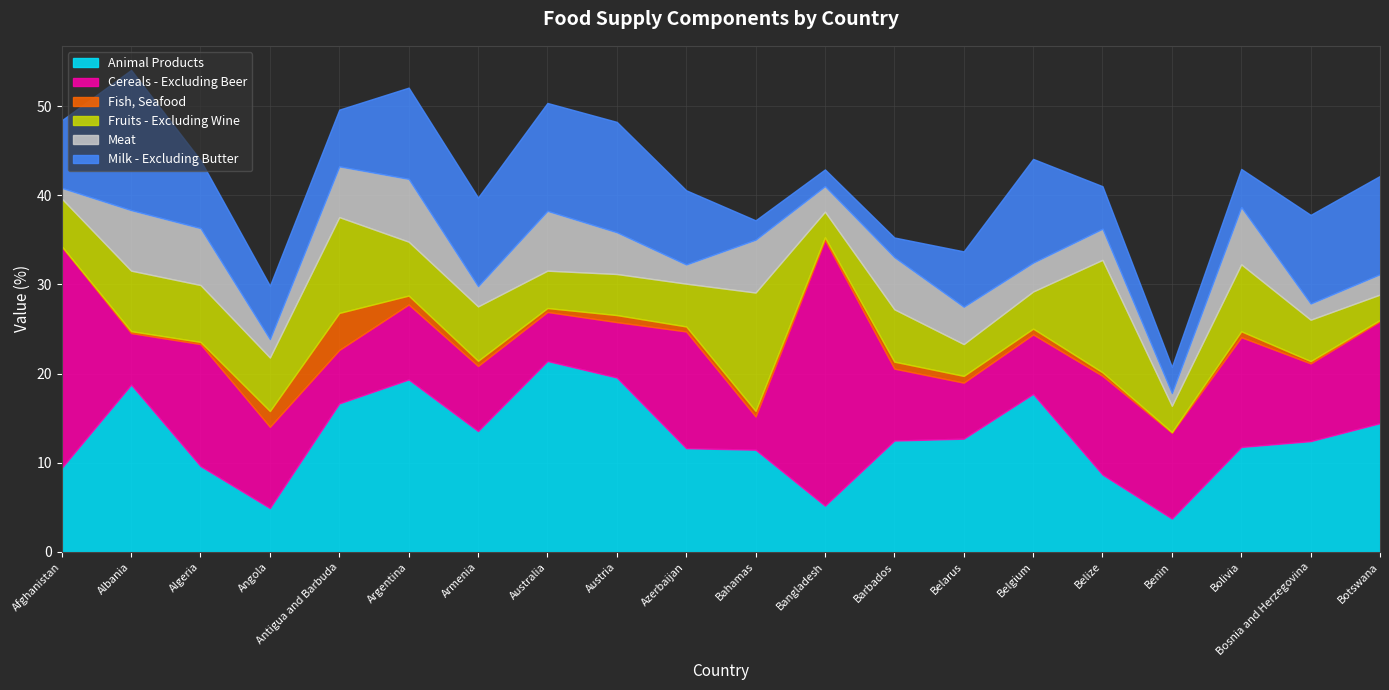

What is the value of the Animal Products point at the 15th from the left?

17.7